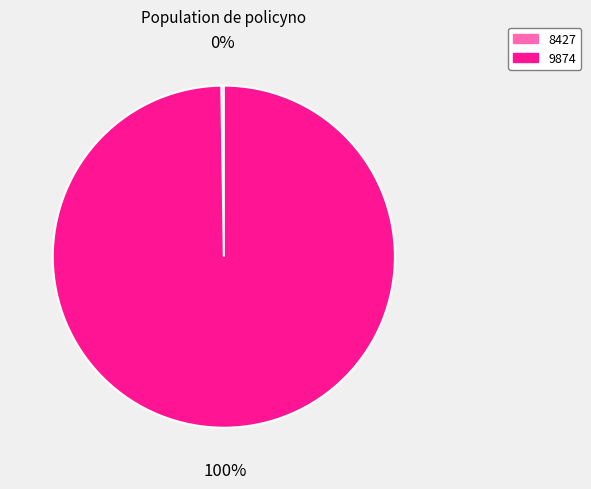

Which category has the biggest portion of the pie?

9874